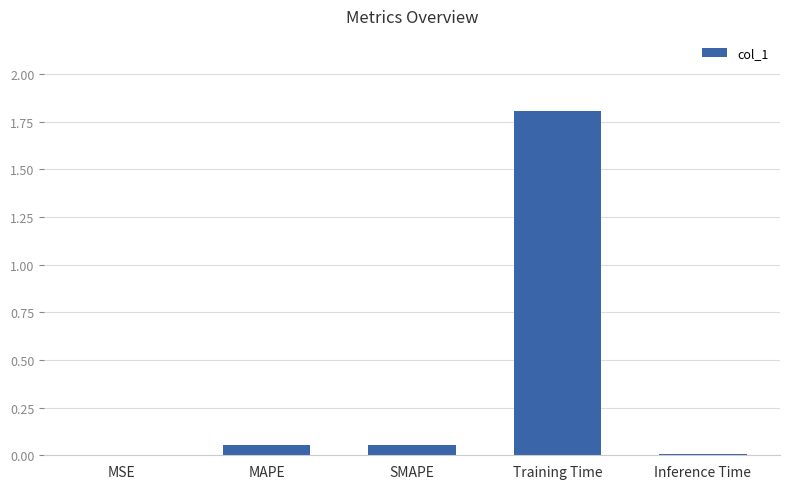

Which label corresponds to the largest value in the chart?

Training Time